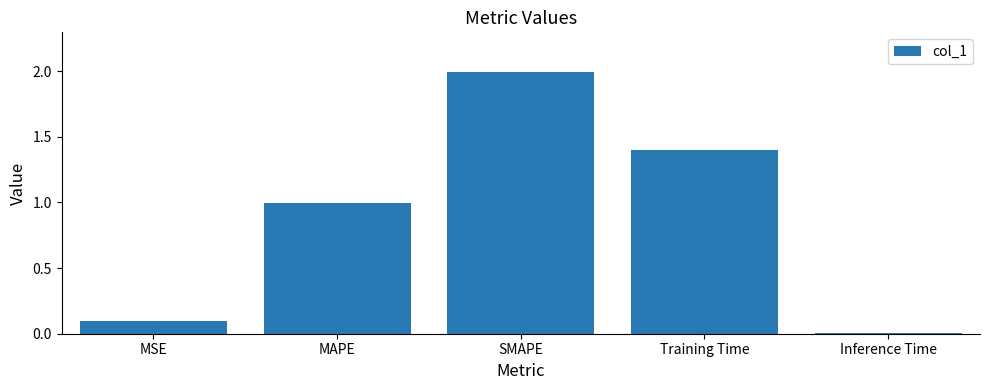

What is the maximum value shown in the chart?

2.0